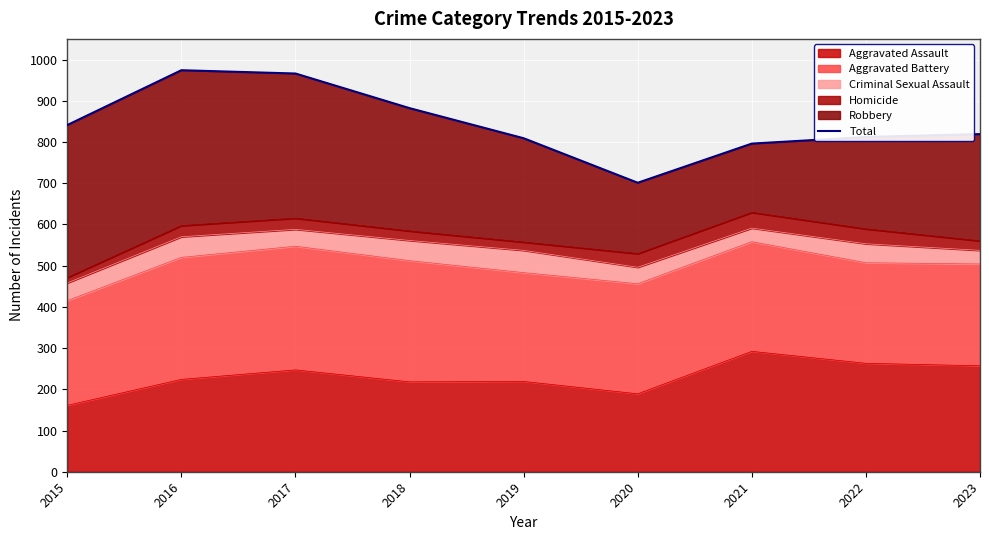

What is the approximate value at 2020, to the nearest 10?

700